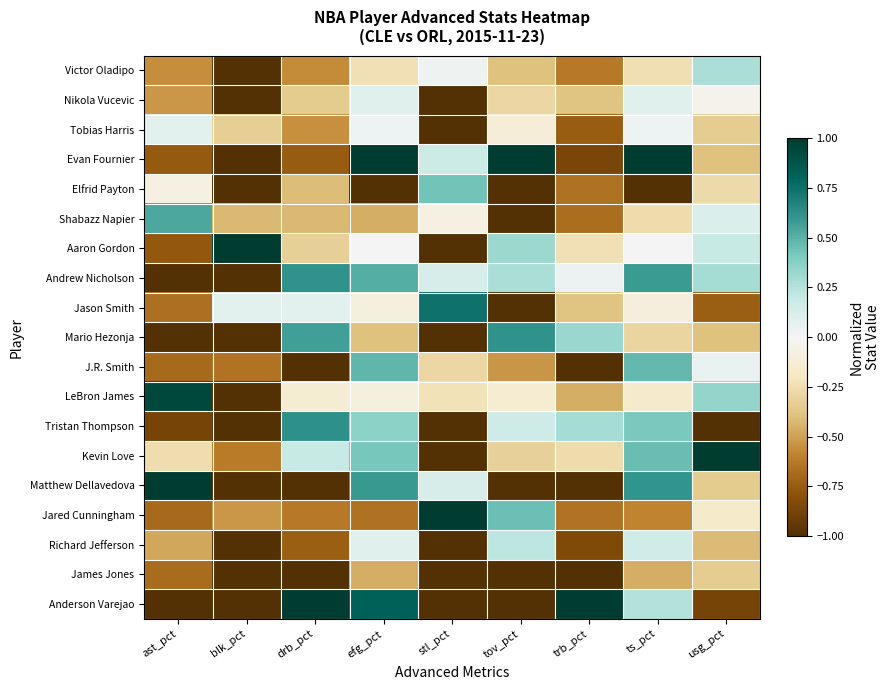

Reading right to left, extract all data points from this chart.

Victor Oladipo: usg_pct=0.3	ts_pct=-0.2	trb_pct=-0.6	tov_pct=-0.4	stl_pct=0.0	efg_pct=-0.2	drb_pct=-0.6	blk_pct=-1.0	ast_pct=-0.6
Nikola Vucevic: usg_pct=-0.0	ts_pct=0.1	trb_pct=-0.4	tov_pct=-0.3	stl_pct=-1.0	efg_pct=0.1	drb_pct=-0.3	blk_pct=-1.0	ast_pct=-0.5
Tobias Harris: usg_pct=-0.3	ts_pct=0.0	trb_pct=-0.7	tov_pct=-0.1	stl_pct=-1.0	efg_pct=0.0	drb_pct=-0.6	blk_pct=-0.3	ast_pct=0.1
Evan Fournier: usg_pct=-0.4	ts_pct=1.0	trb_pct=-0.9	tov_pct=1.0	stl_pct=0.2	efg_pct=1.0	drb_pct=-0.8	blk_pct=-1.0	ast_pct=-0.8
Elfrid Payton: usg_pct=-0.3	ts_pct=-1.0	trb_pct=-0.7	tov_pct=-1.0	stl_pct=0.4	efg_pct=-1.0	drb_pct=-0.4	blk_pct=-1.0	ast_pct=-0.1
Shabazz Napier: usg_pct=0.1	ts_pct=-0.3	trb_pct=-0.7	tov_pct=-1.0	stl_pct=-0.1	efg_pct=-0.5	drb_pct=-0.4	blk_pct=-0.4	ast_pct=0.5
Aaron Gordon: usg_pct=0.2	ts_pct=-0.0	trb_pct=-0.2	tov_pct=0.3	stl_pct=-1.0	efg_pct=0.0	drb_pct=-0.3	blk_pct=1.0	ast_pct=-0.8
Andrew Nicholson: usg_pct=0.3	ts_pct=0.6	trb_pct=0.0	tov_pct=0.3	stl_pct=0.1	efg_pct=0.5	drb_pct=0.6	blk_pct=-1.0	ast_pct=-1.0
Jason Smith: usg_pct=-0.7	ts_pct=-0.1	trb_pct=-0.4	tov_pct=-1.0	stl_pct=0.7	efg_pct=-0.1	drb_pct=0.1	blk_pct=0.1	ast_pct=-0.7
Mario Hezonja: usg_pct=-0.4	ts_pct=-0.3	trb_pct=0.3	tov_pct=0.6	stl_pct=-1.0	efg_pct=-0.4	drb_pct=0.6	blk_pct=-1.0	ast_pct=-1.0
J.R. Smith: usg_pct=0.1	ts_pct=0.5	trb_pct=-1.0	tov_pct=-0.5	stl_pct=-0.3	efg_pct=0.5	drb_pct=-1.0	blk_pct=-0.7	ast_pct=-0.7
LeBron James: usg_pct=0.3	ts_pct=-0.2	trb_pct=-0.5	tov_pct=-0.1	stl_pct=-0.2	efg_pct=-0.1	drb_pct=-0.1	blk_pct=-1.0	ast_pct=0.9
Tristan Thompson: usg_pct=-1.0	ts_pct=0.4	trb_pct=0.3	tov_pct=0.2	stl_pct=-1.0	efg_pct=0.4	drb_pct=0.6	blk_pct=-1.0	ast_pct=-0.9
Kevin Love: usg_pct=1.0	ts_pct=0.5	trb_pct=-0.3	tov_pct=-0.3	stl_pct=-1.0	efg_pct=0.4	drb_pct=0.2	blk_pct=-0.6	ast_pct=-0.3
Matthew Dellavedova: usg_pct=-0.3	ts_pct=0.6	trb_pct=-1.0	tov_pct=-1.0	stl_pct=0.1	efg_pct=0.6	drb_pct=-1.0	blk_pct=-1.0	ast_pct=1.0
Jared Cunningham: usg_pct=-0.2	ts_pct=-0.6	trb_pct=-0.7	tov_pct=0.4	stl_pct=1.0	efg_pct=-0.7	drb_pct=-0.6	blk_pct=-0.5	ast_pct=-0.7
Richard Jefferson: usg_pct=-0.4	ts_pct=0.2	trb_pct=-0.8	tov_pct=0.2	stl_pct=-1.0	efg_pct=0.1	drb_pct=-0.7	blk_pct=-1.0	ast_pct=-0.5
James Jones: usg_pct=-0.3	ts_pct=-0.5	trb_pct=-1.0	tov_pct=-1.0	stl_pct=-1.0	efg_pct=-0.5	drb_pct=-1.0	blk_pct=-1.0	ast_pct=-0.7
Anderson Varejao: usg_pct=-0.9	ts_pct=0.3	trb_pct=1.0	tov_pct=-1.0	stl_pct=-1.0	efg_pct=0.8	drb_pct=1.0	blk_pct=-1.0	ast_pct=-1.0